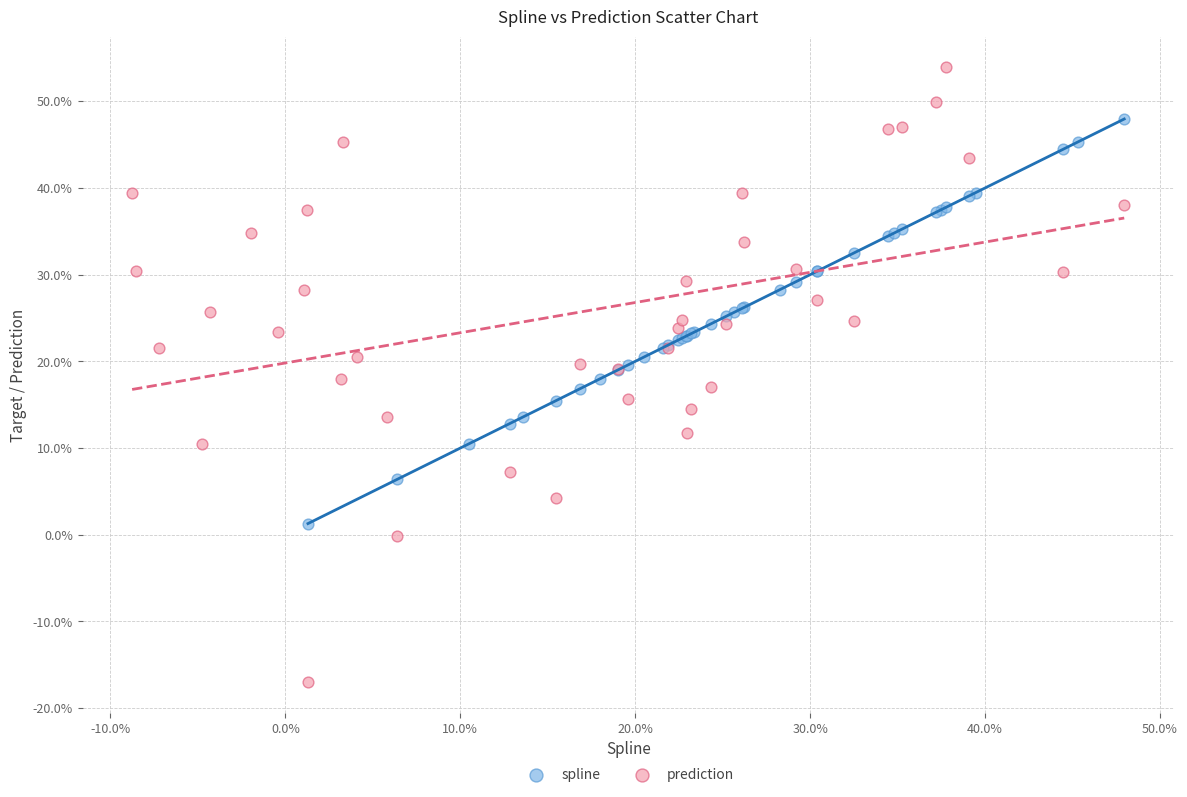

What are all the series names shown in the legend?

spline, prediction